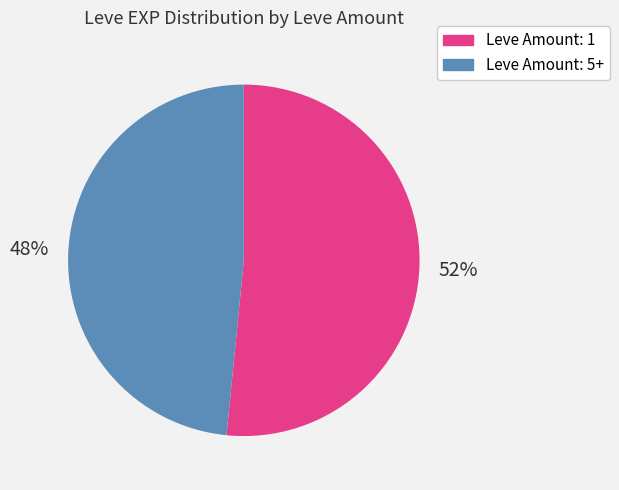

To the nearest percent, what is the average slice percentage?

50%